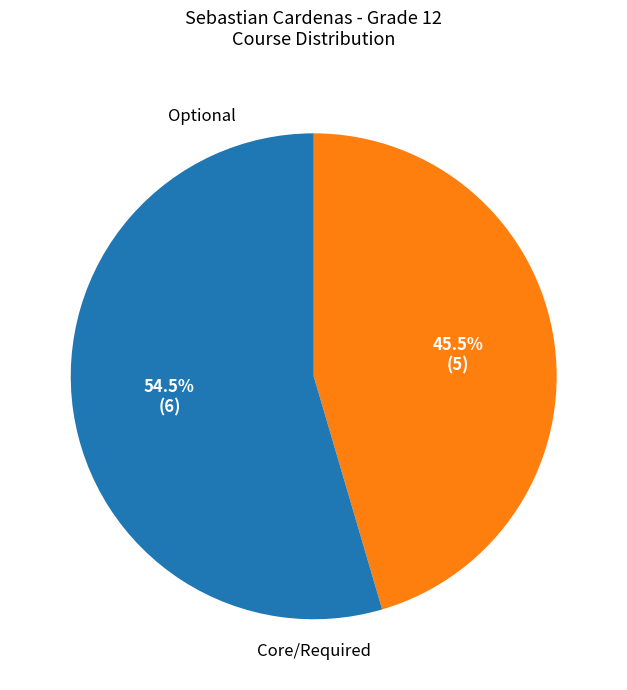

Is there any slice that represents more than half of the pie?

Yes